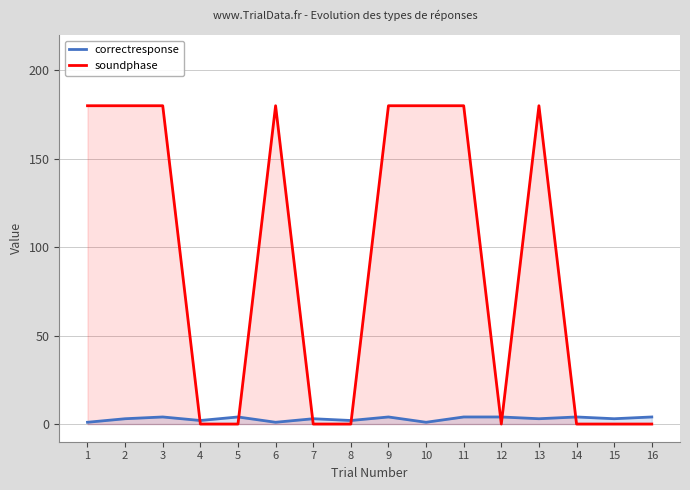

Rank the series at 12 from highest to lowest value.

correctresponse, soundphase